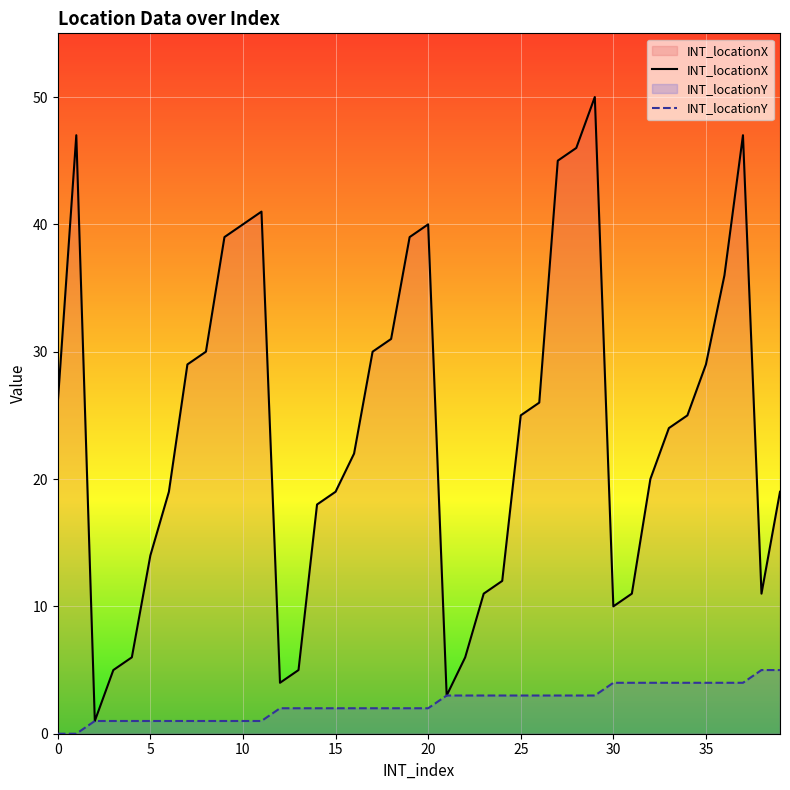

What is the sum of the INT_locationX values at 10 and 35?

69